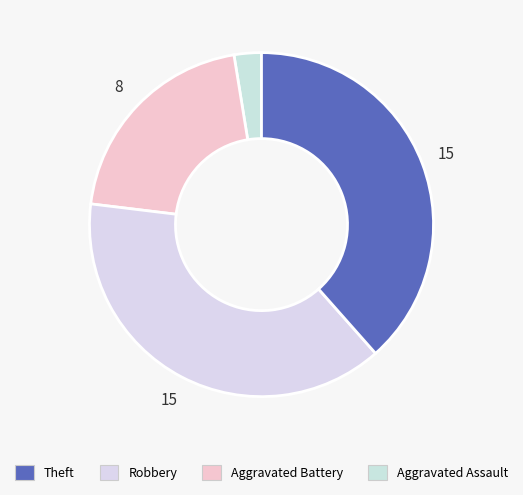

How many segments does this pie chart have?

4